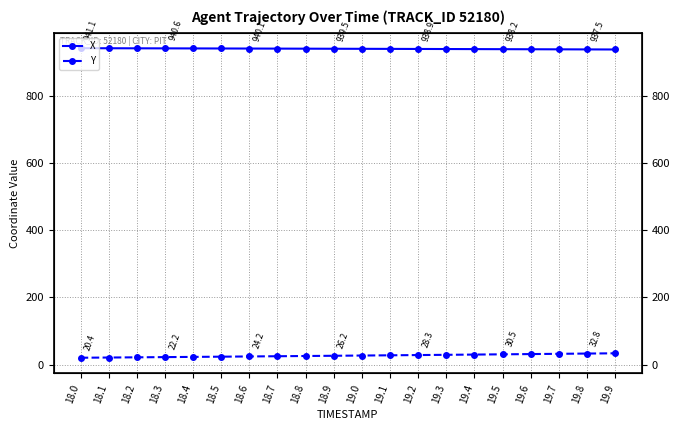

How many lines are shown in the chart?

2